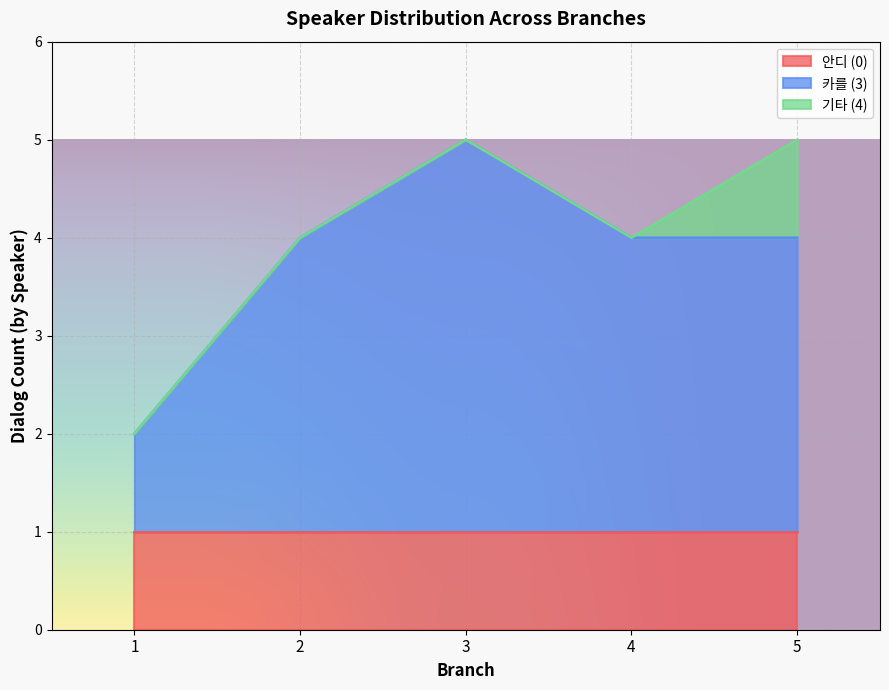

True or false: 안디 (0) has a value of 1 at 1.

True